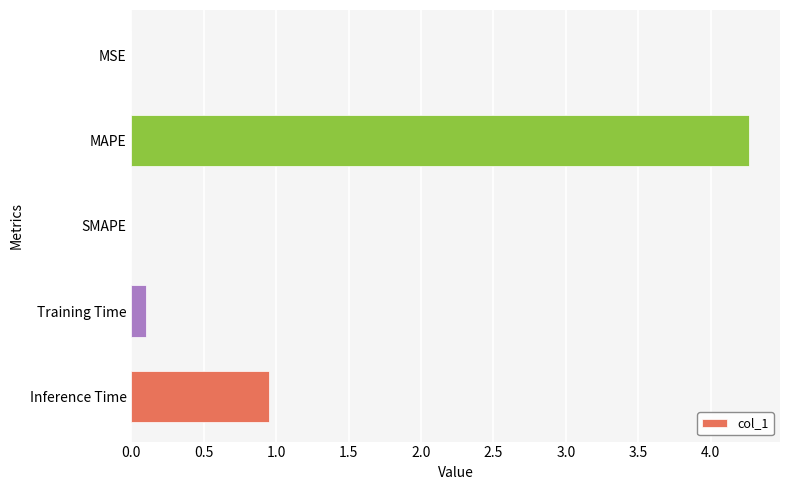

Between Training Time and MSE, which is larger?

Training Time